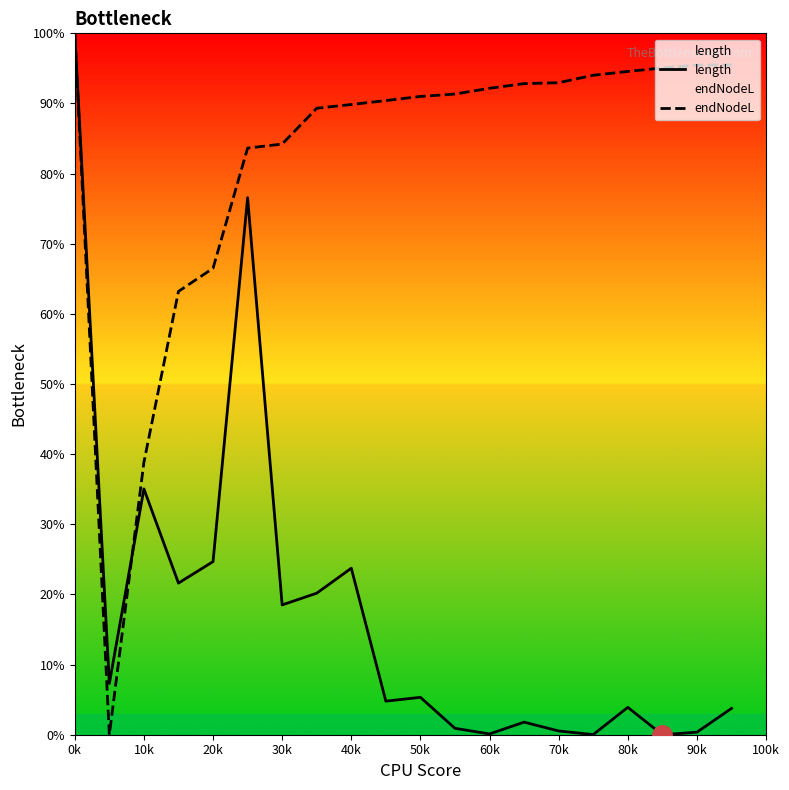

At which label is endNodeL closest to 50?

10k